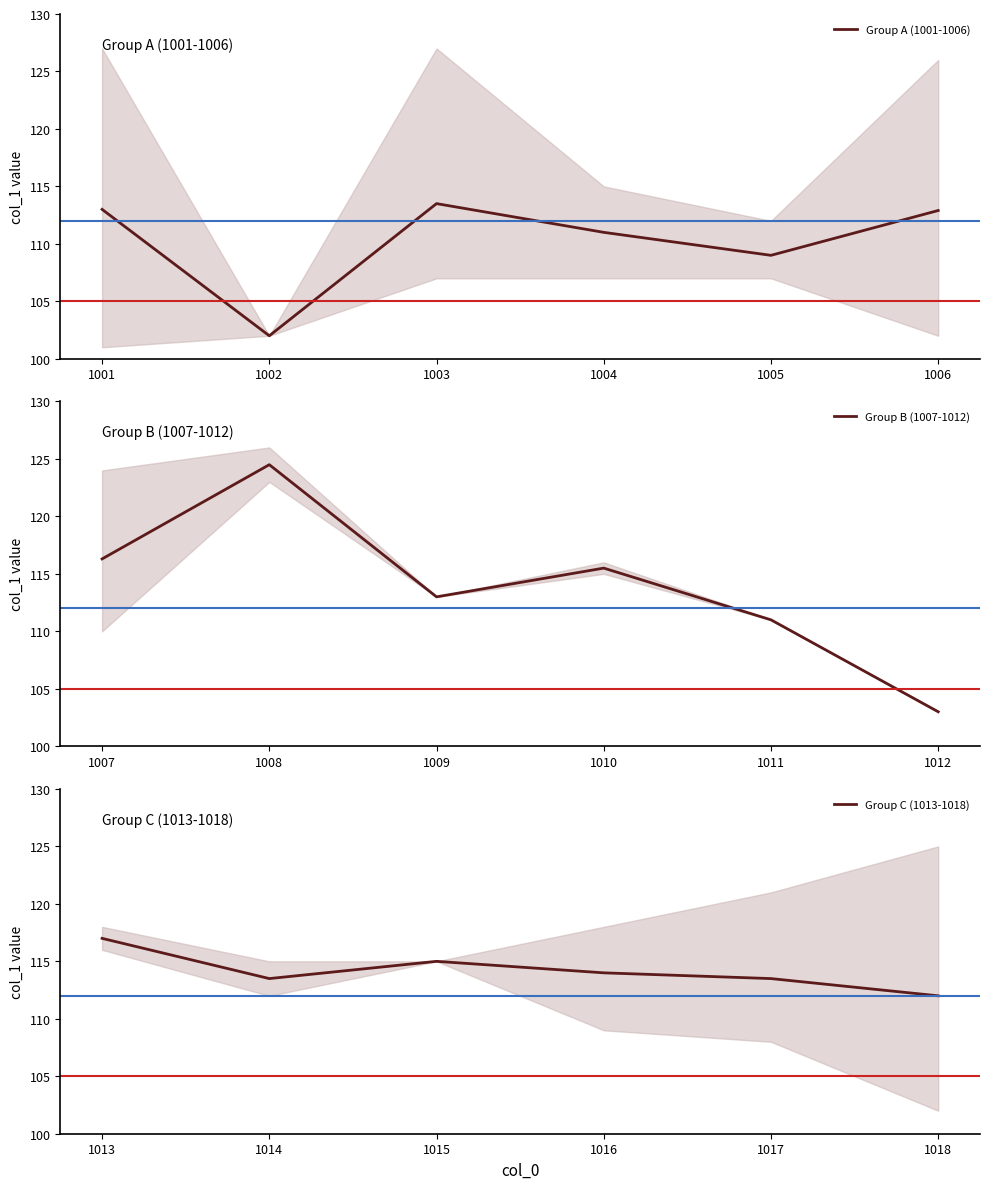

How many interior local peaks does the Group C (1013-1018) series have?

1